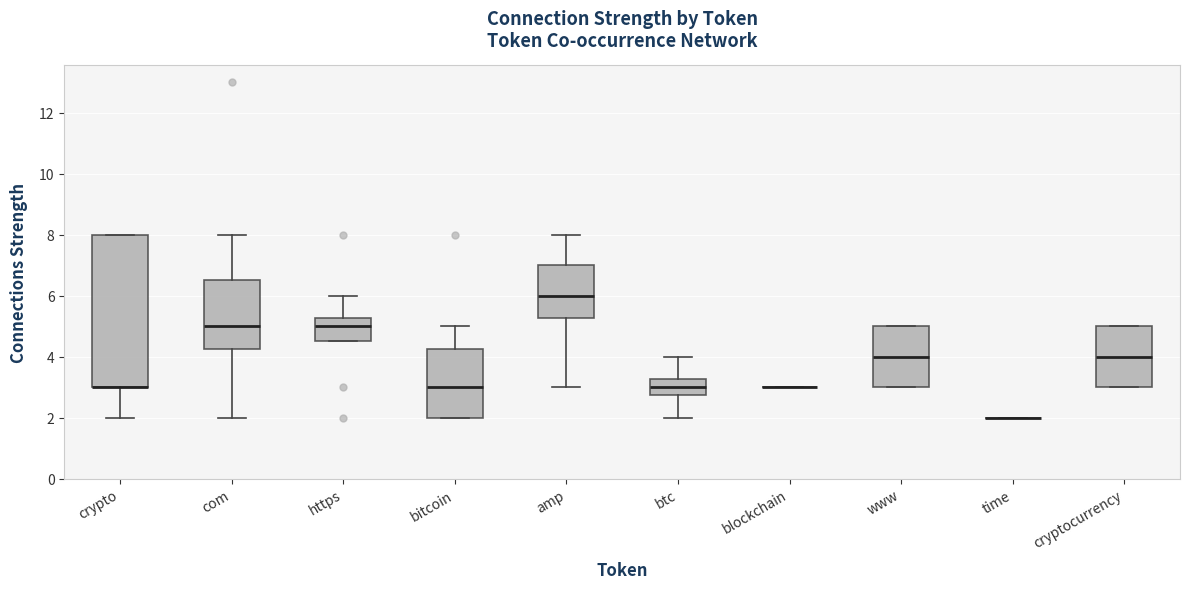

Where does the median line of the box for btc sit on the y-axis? The values are not printed on the chart, so give them approximately, as read against the axis.

3.0